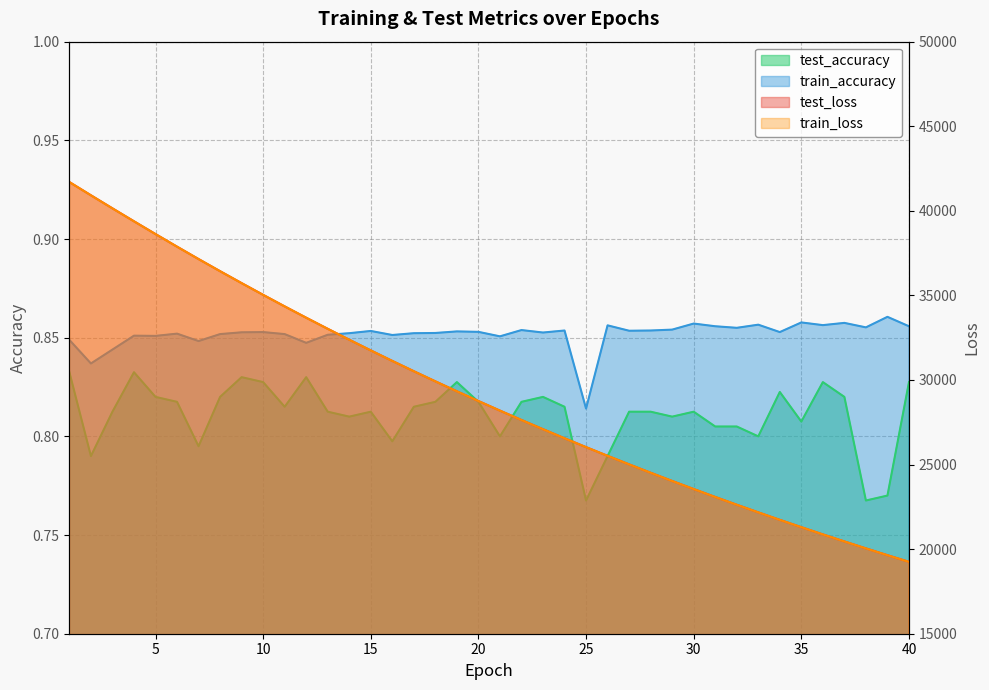

Which series changed the most between 14 and 16?

test_loss